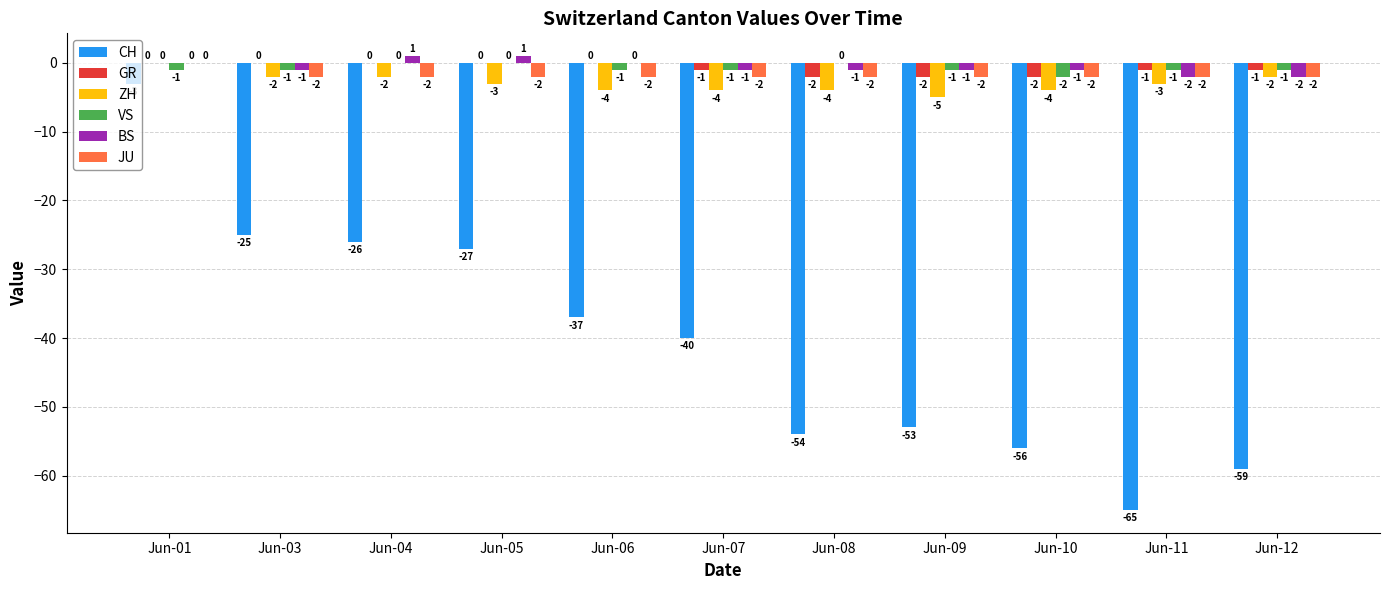

How many values in the GR series exceed -1?

5